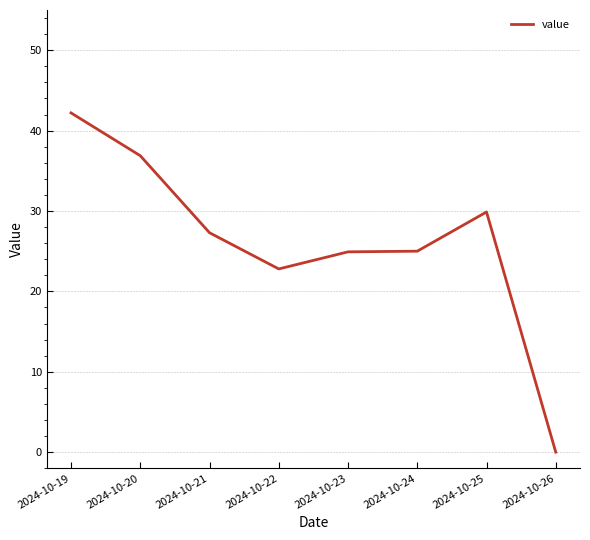

At which category does the chart reach its peak across all series?

2024-10-19